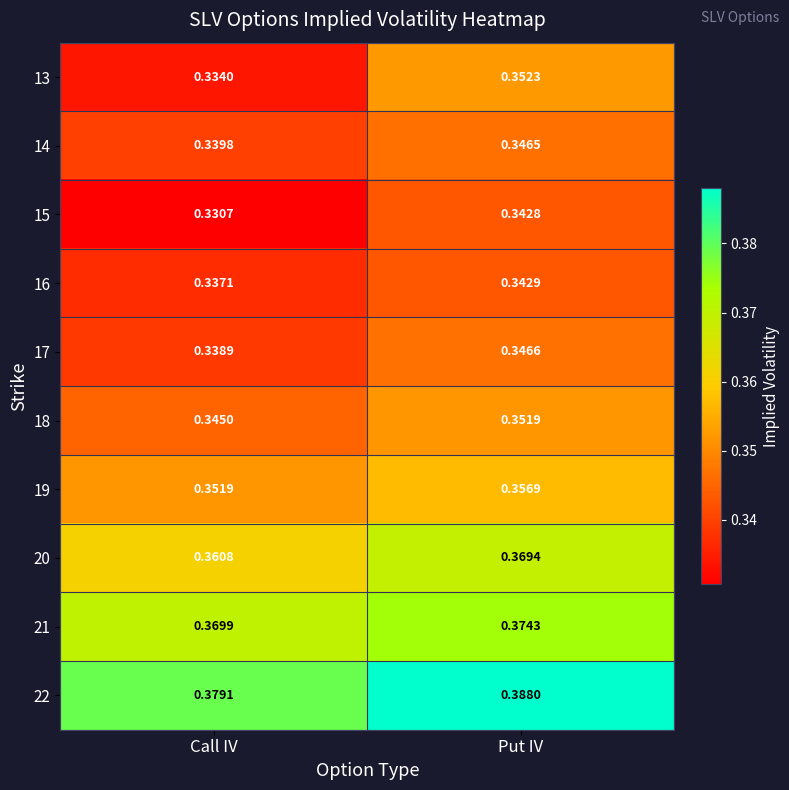

Which label corresponds to the largest value in the chart?

Put IV